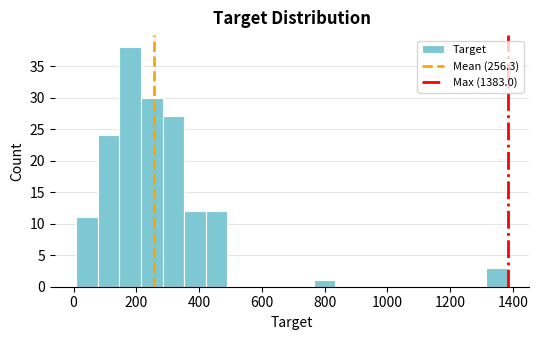

Around what value on the x-axis is the tallest bar? Give the approximate position of its centre, as read against the axis.

180